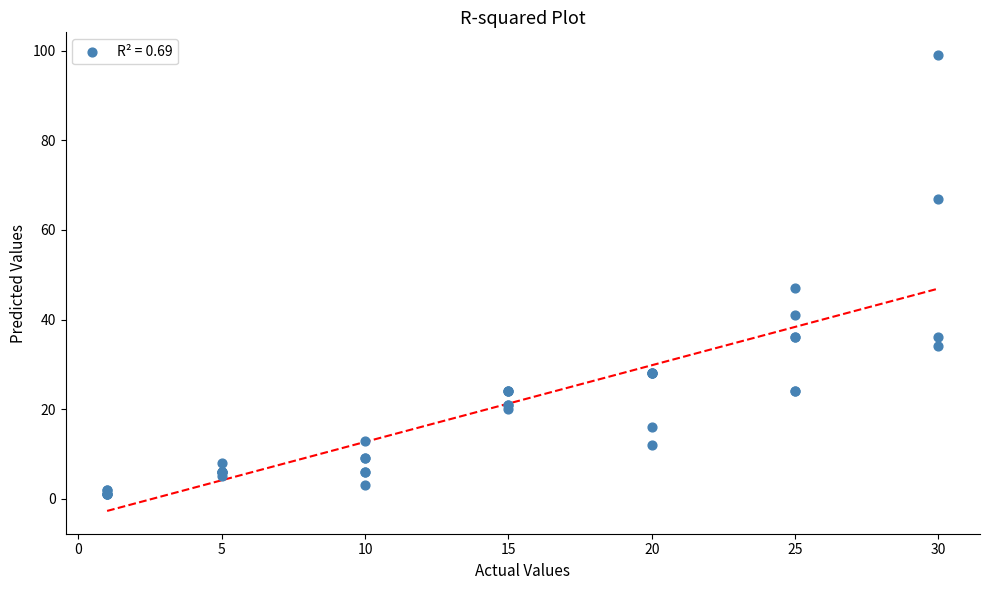

What Y value in the scatter plot is closest to 50?

47